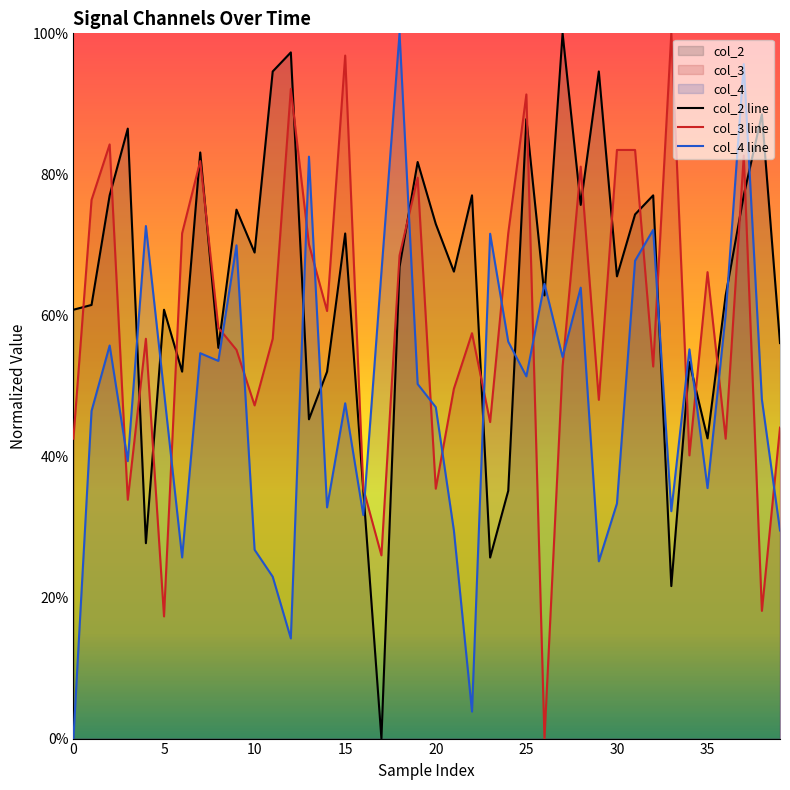

Does the chart have visible grid lines?

No